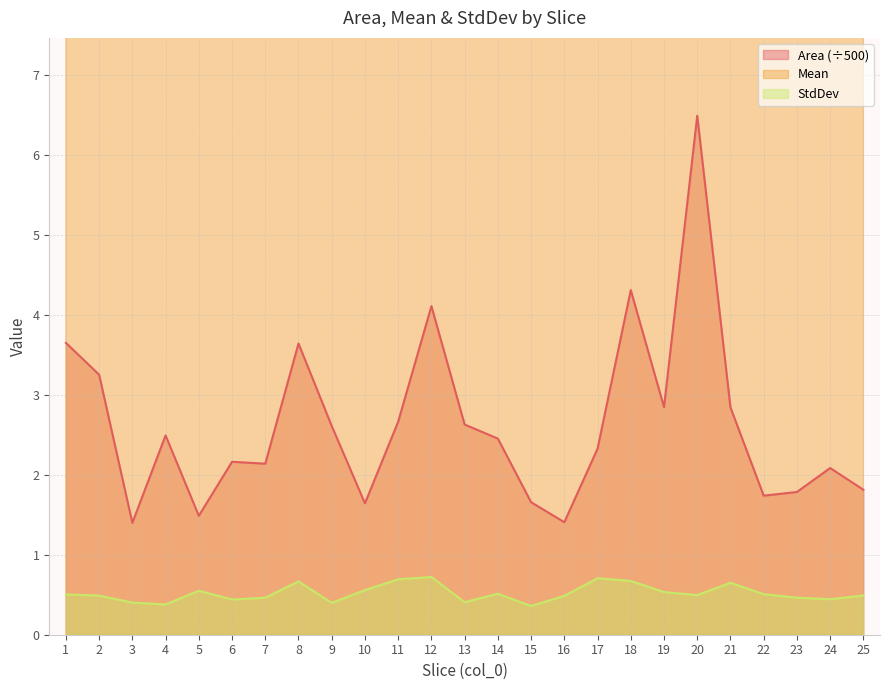

In Mean, how many points are lower than both neighbors (excluding endpoints)?

8